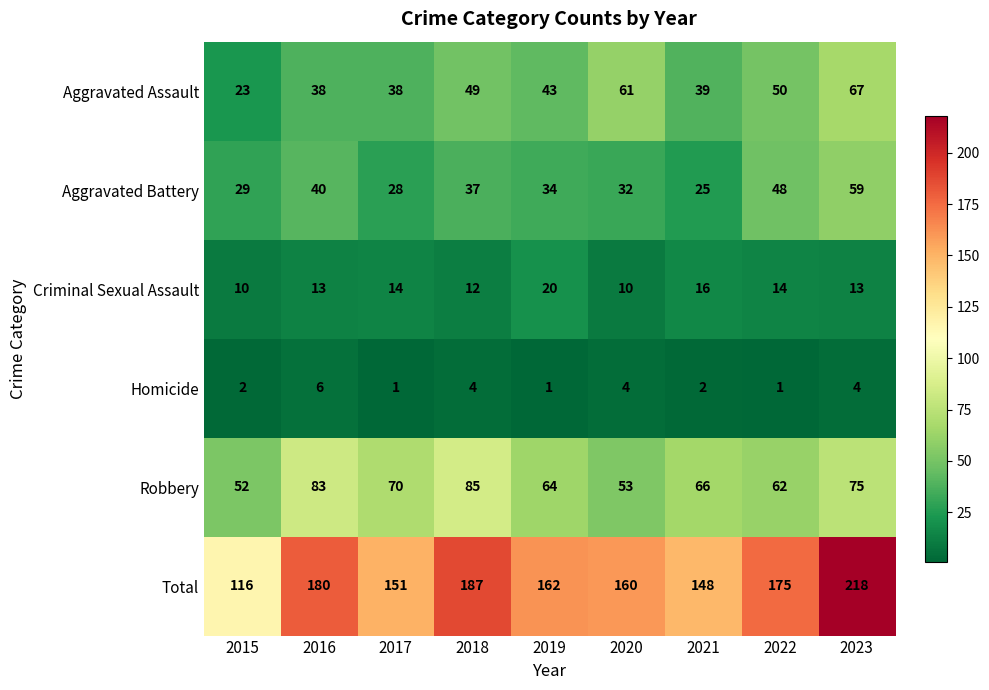

How many series are shown in this chart?

6